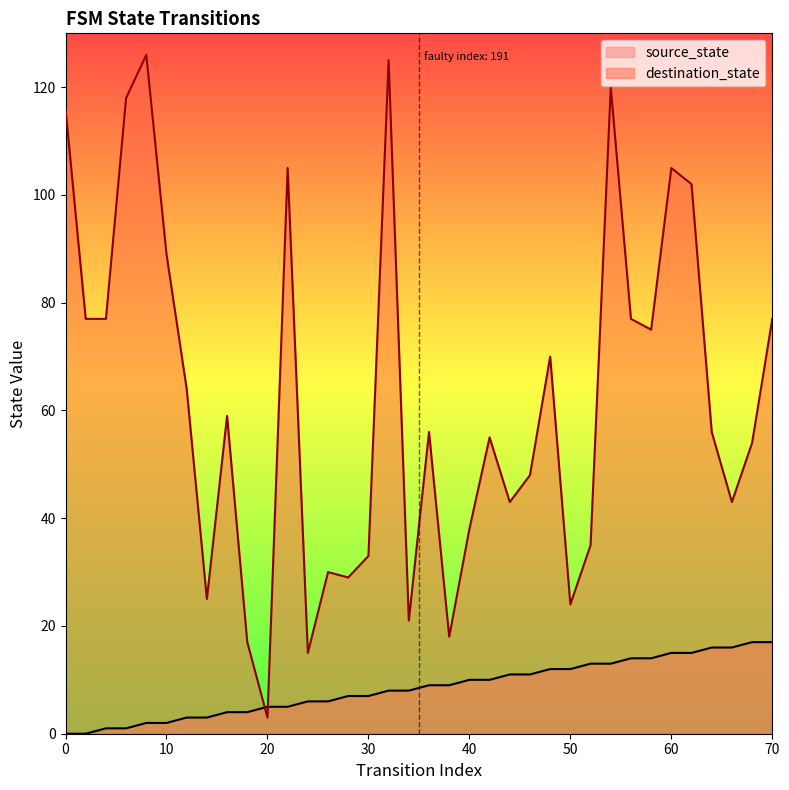

True or false: destination_state has a value of 30 at 34.

False